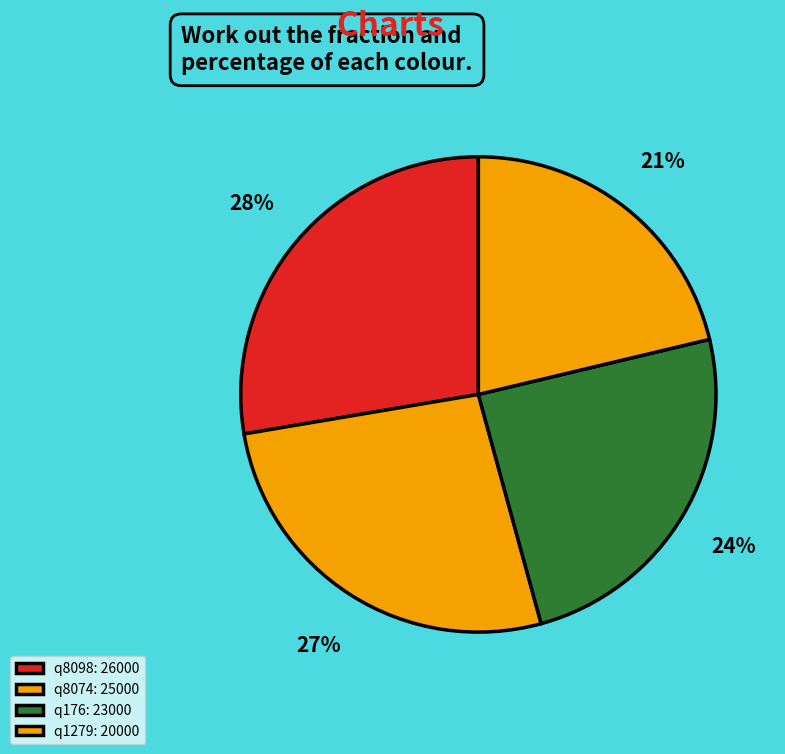

Count the number of slices in the pie.

4